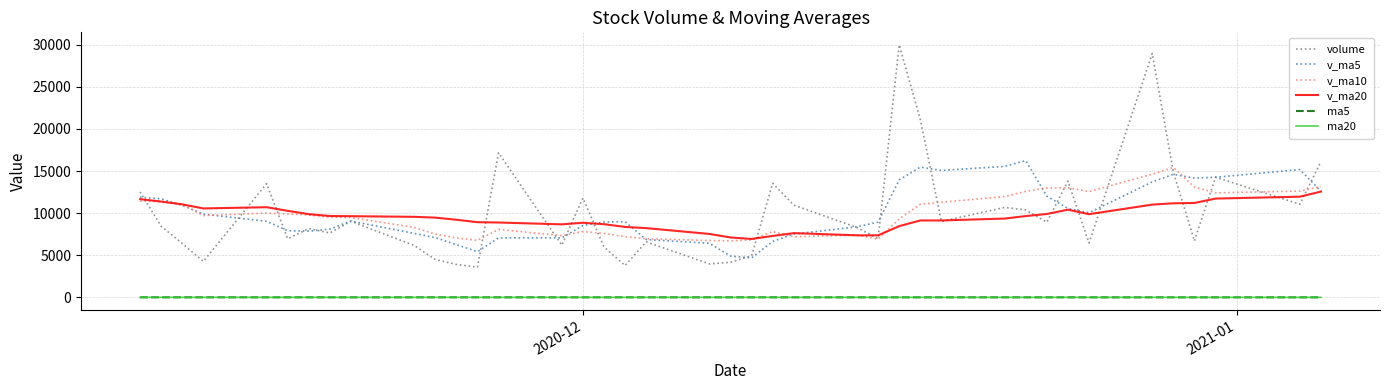

What are all the series names shown in the legend?

volume, v_ma5, v_ma10, v_ma20, ma5, ma20